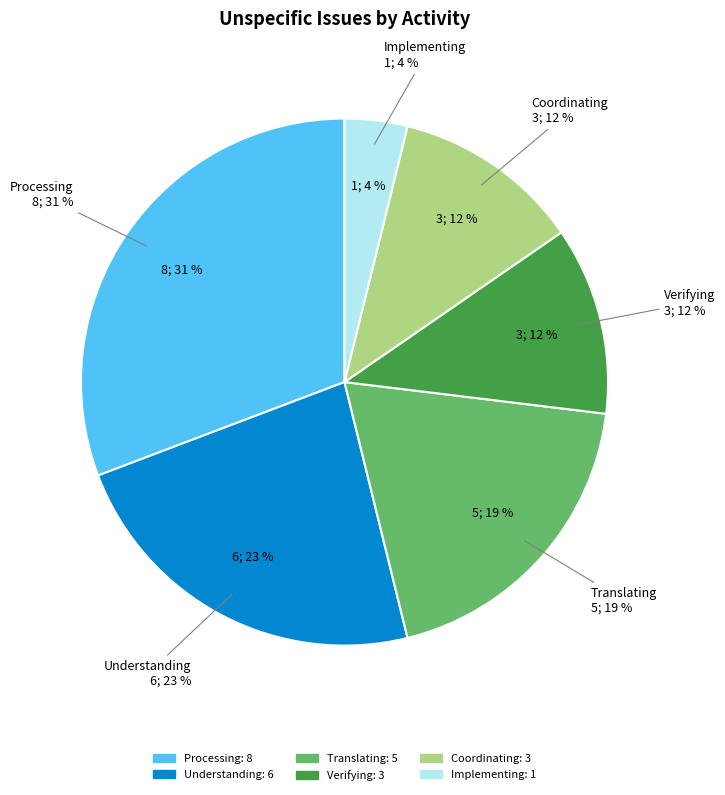

What is the largest slice in the pie chart?

Processing